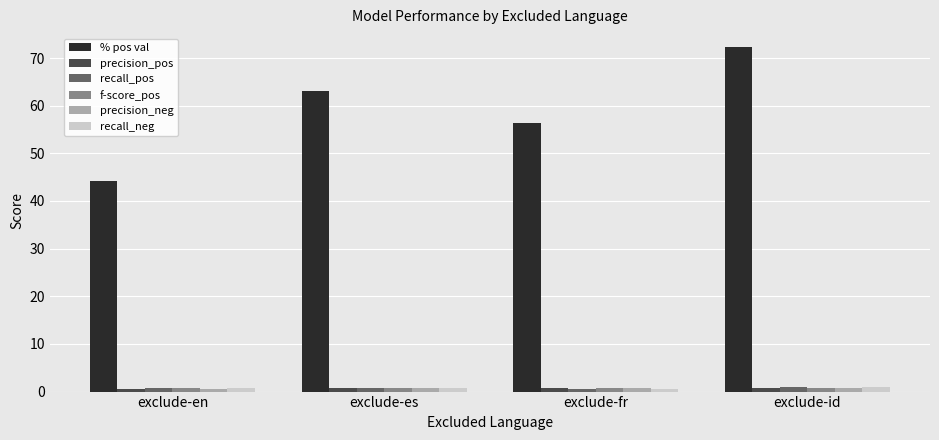

What are all the series names shown in the legend?

% pos val, precision_pos, recall_pos, f-score_pos, precision_neg, recall_neg